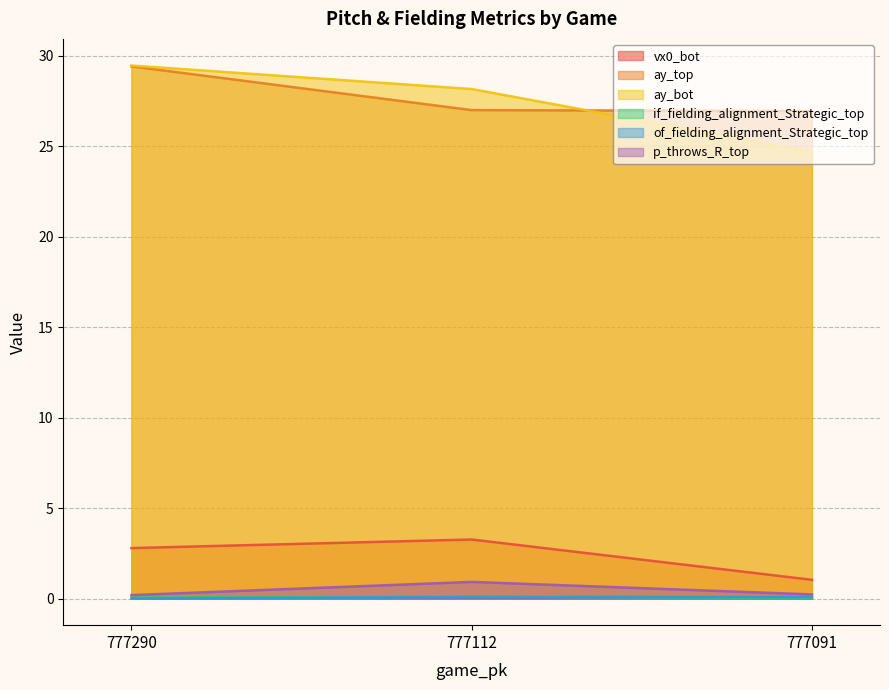

Which category has the lowest value in the ay_bot series?

777091